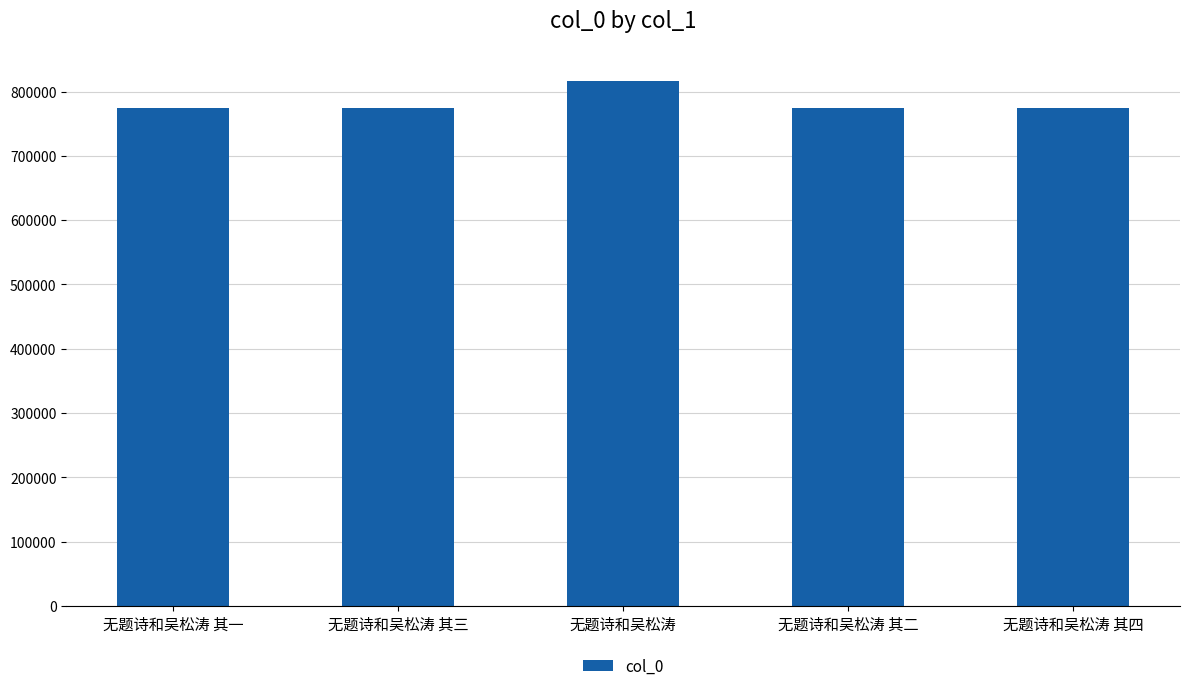

True or false: the data shows 1385284 at 无题诗和吴松涛 其三.

False